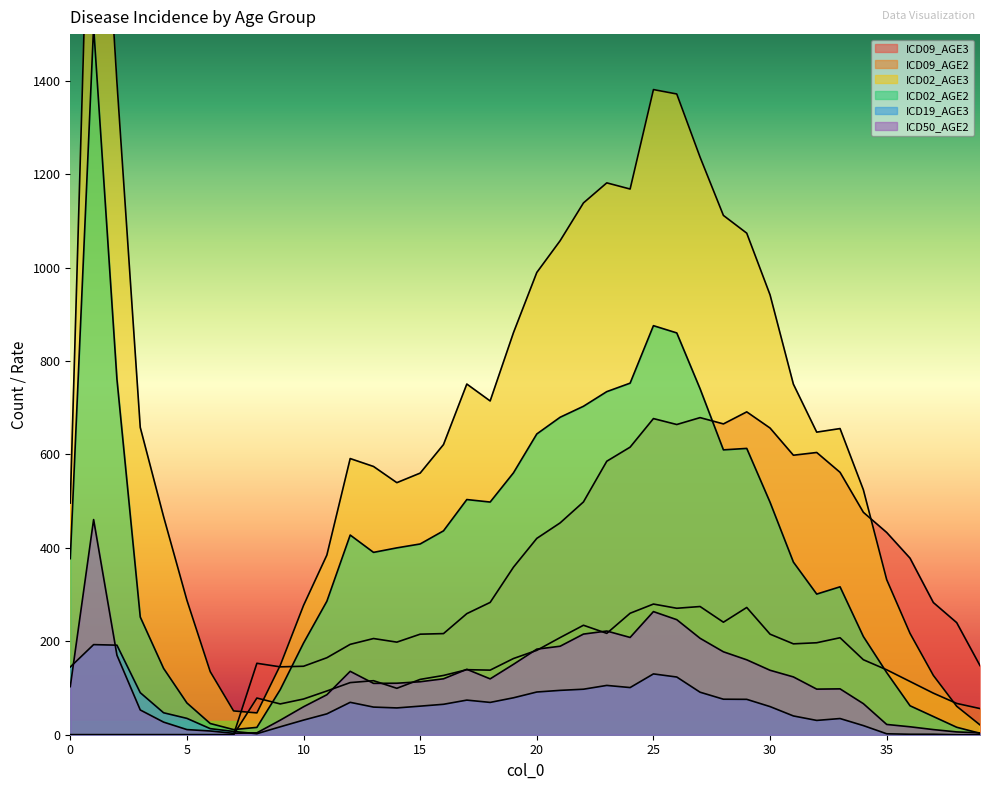

Is it true that ICD19_AGE3 equals 115.9 at 19?

False